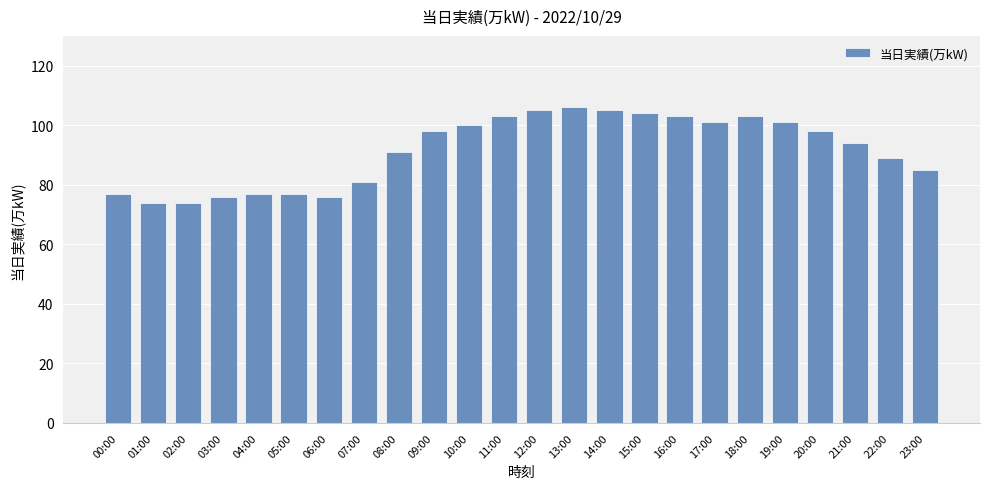

What is the smallest value displayed?

74